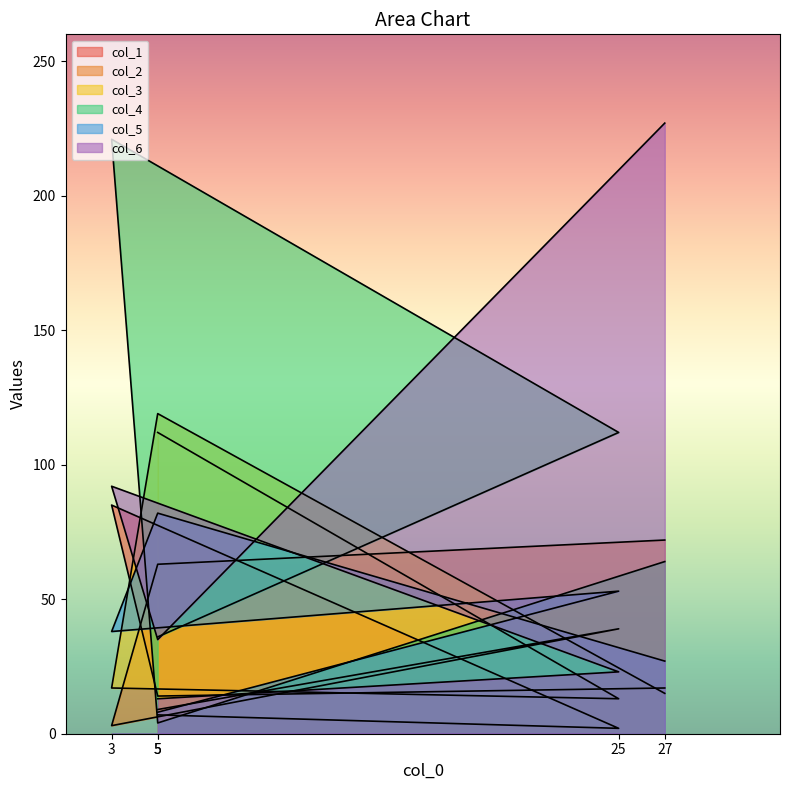

What is the total value across all series at 5?

185